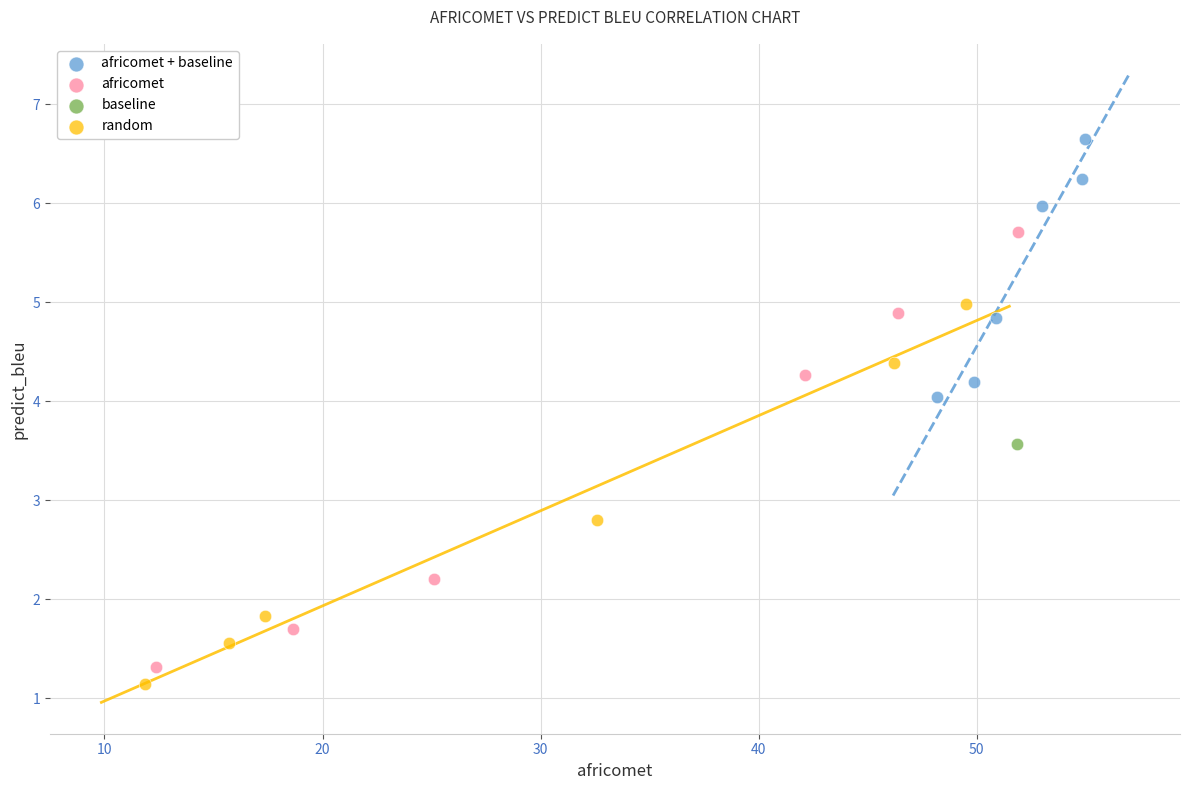

What are all the series names shown in the legend?

africomet + baseline, africomet, baseline, random